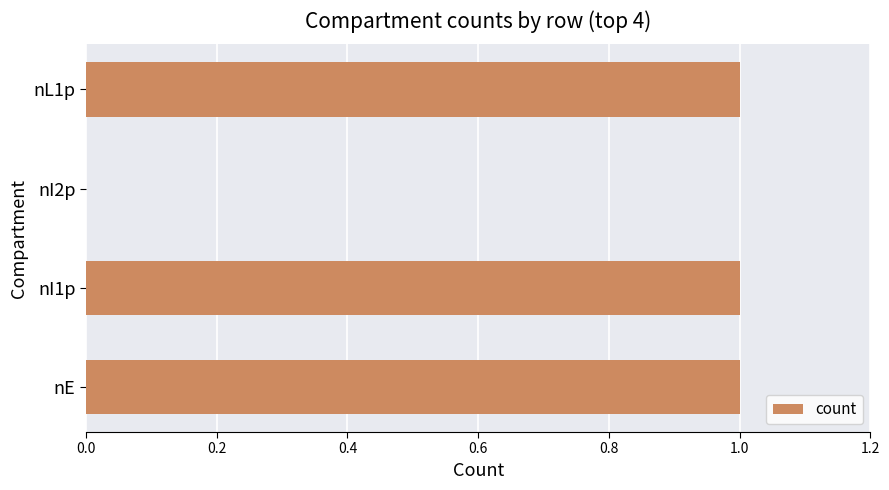

How many values are between 1 and 2?

3